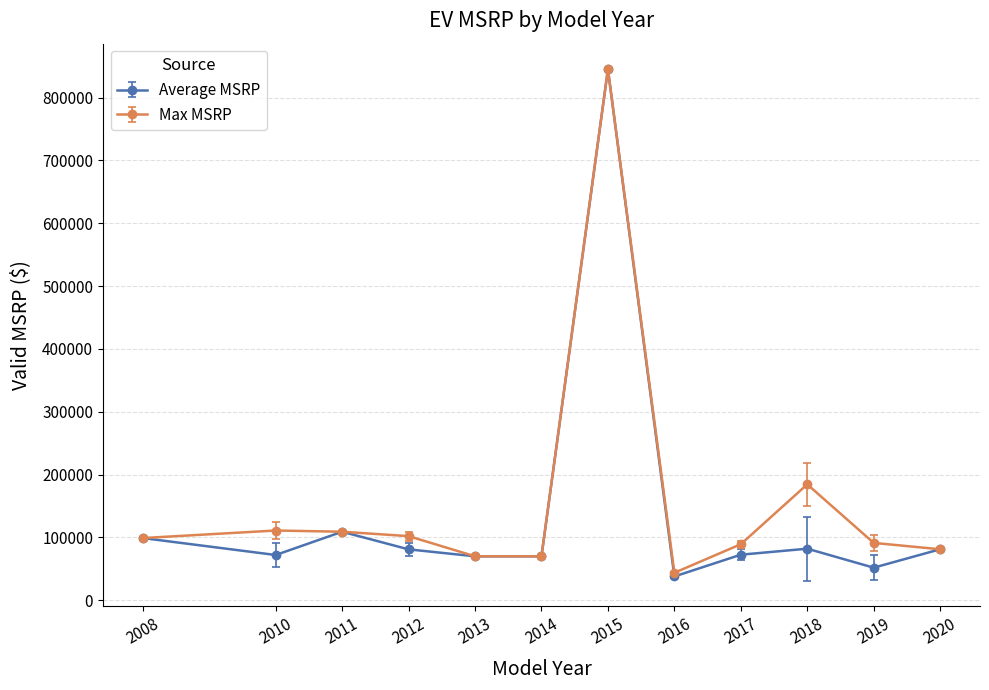

At which category does Average MSRP reach its first local peak?

2011